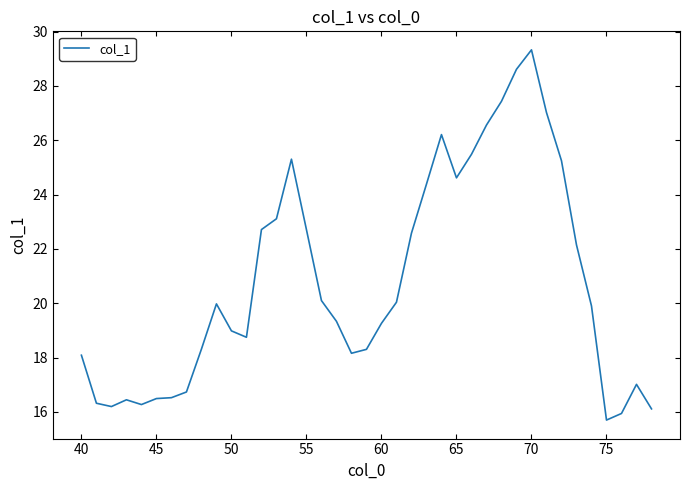

What is the difference between the maximum and minimum values?

13.6